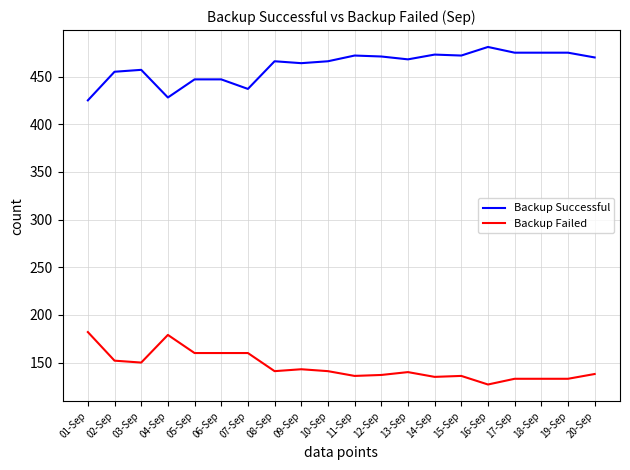

Rank the series at 01-Sep from lowest to highest value.

Backup Failed, Backup Successful